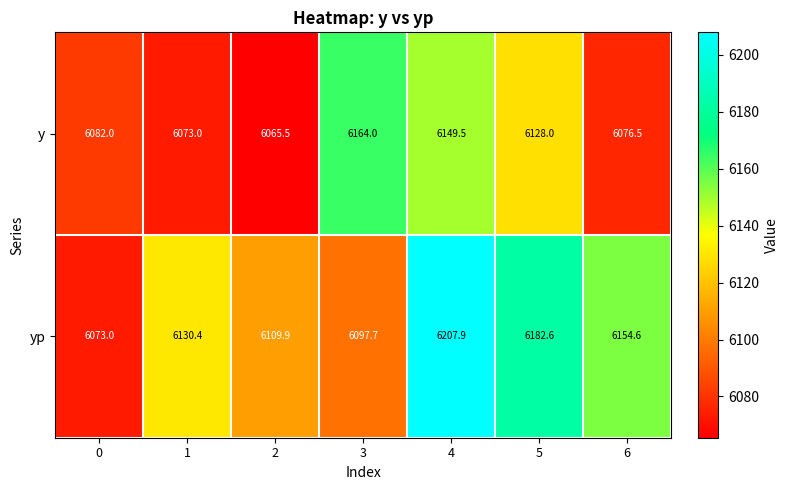

True or false: yp has a value of 6109.9 at 2.

True